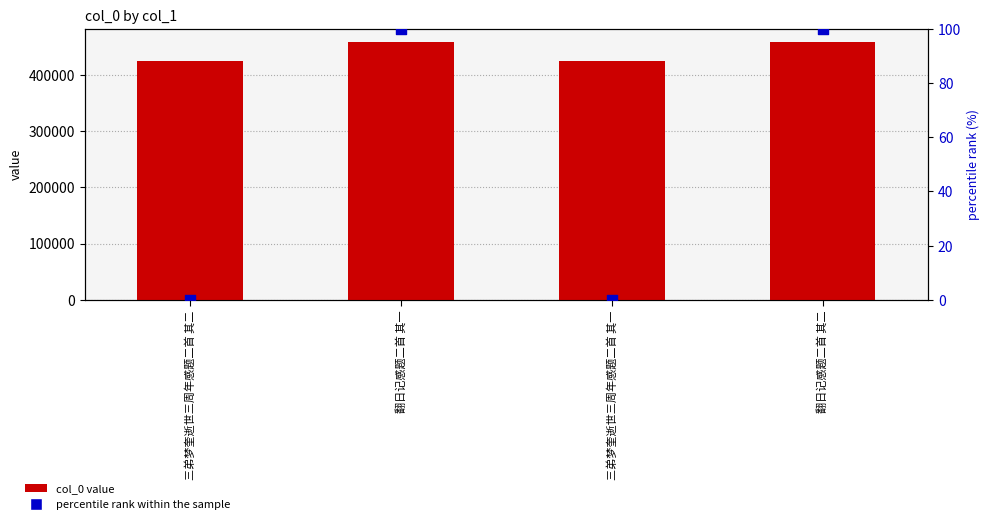

Which series reaches the minimum Y coordinate?

percentile rank within the sample